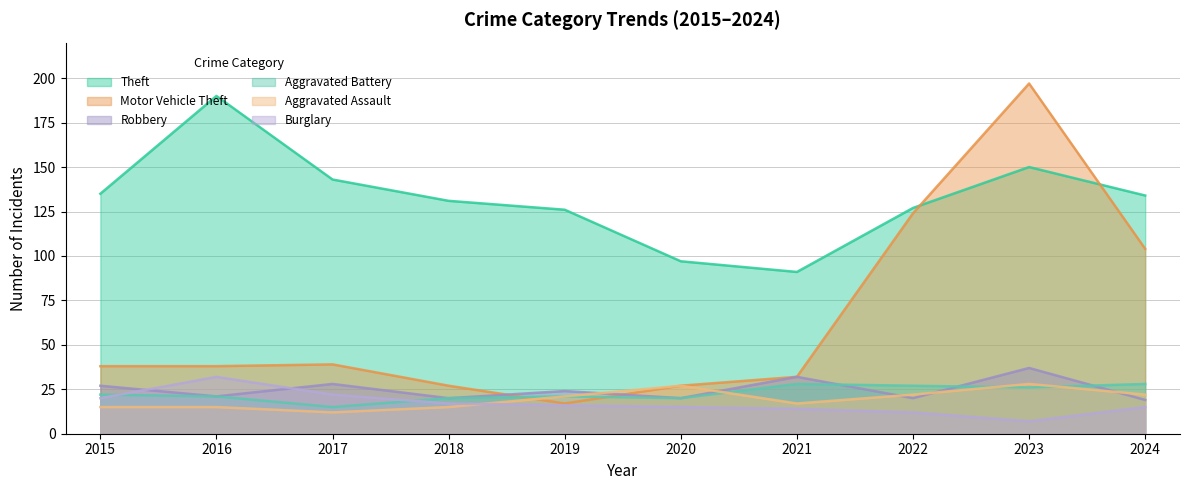

What is the sum of the Robbery values at 2016 and 2015?

48